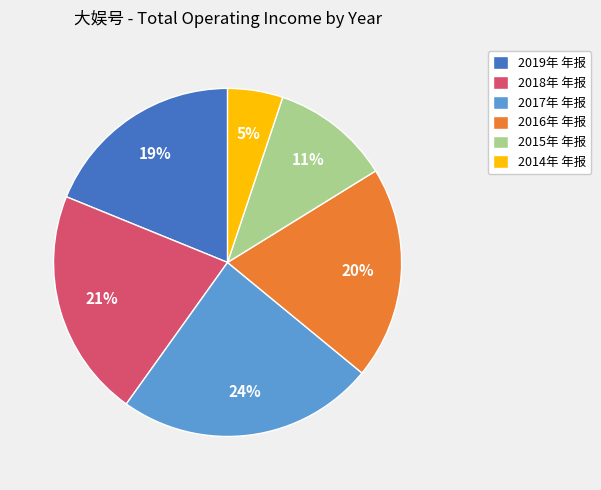

Combined, do 2014年 年报 and 2016年 年报 account for over 50%?

No